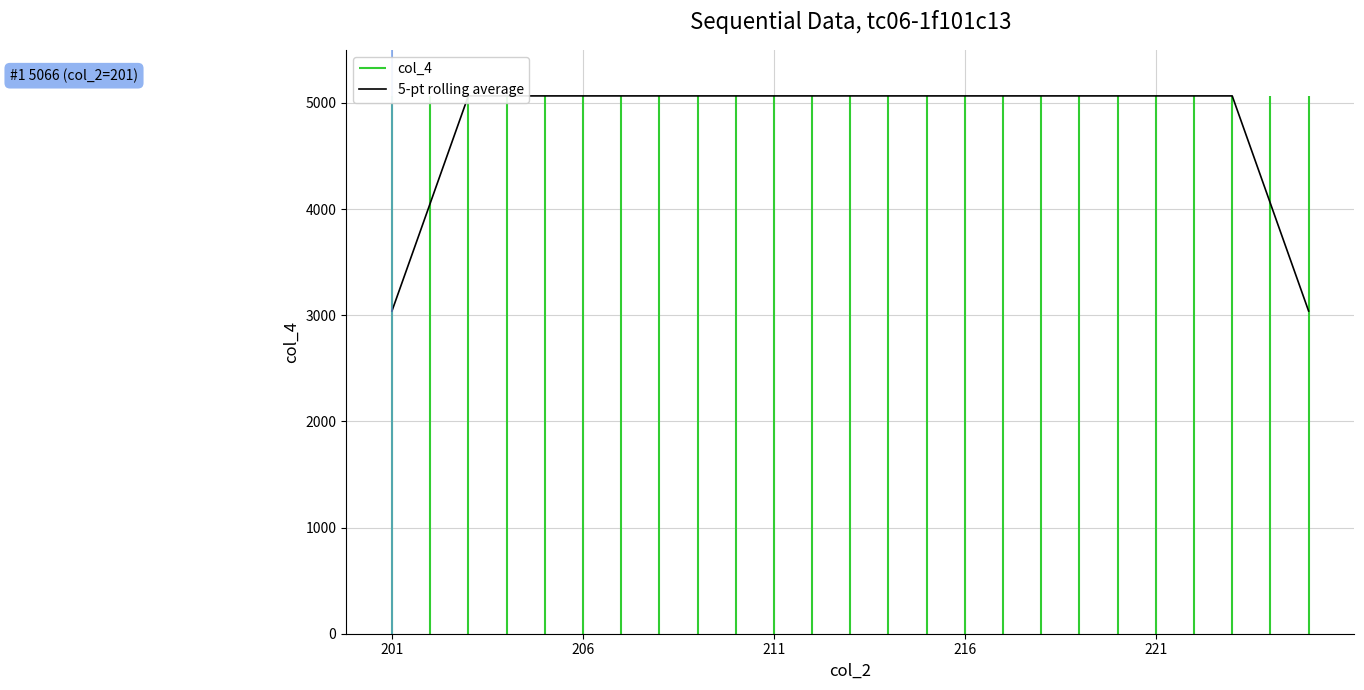

What is the maximum value shown in the chart?

5066.0